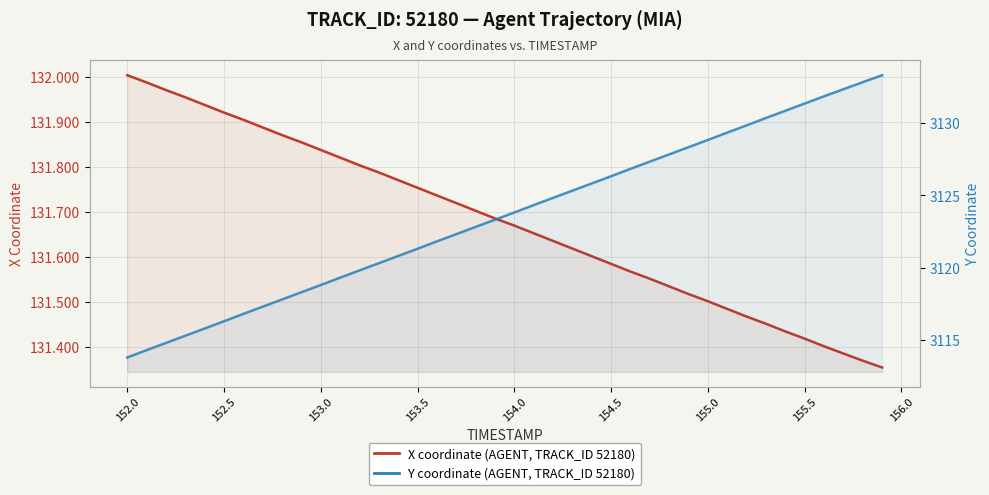

Reading right to left, transcribe all the data shown in this chart.

X (coordinate): 131.4	131.4	131.4	131.4	131.4	131.4	131.5	131.5	131.5	131.5	131.5	131.5	131.6	131.6	131.6	131.6	131.6	131.6	131.7	131.7	131.7	131.7	131.7	131.7	131.8	131.8	131.8	131.8	131.8	131.8	131.9	131.9	131.9	131.9	131.9	131.9	132.0	132.0	132.0	132.0
Y (coordinate): 3133.3	3132.8	3132.3	3131.9	3131.4	3130.9	3130.4	3129.8	3129.3	3128.8	3128.3	3127.8	3127.3	3126.8	3126.3	3125.8	3125.3	3124.8	3124.3	3123.8	3123.3	3122.8	3122.3	3121.8	3121.3	3120.8	3120.3	3119.8	3119.3	3118.8	3118.3	3117.8	3117.3	3116.8	3116.3	3115.8	3115.3	3114.8	3114.3	3113.8